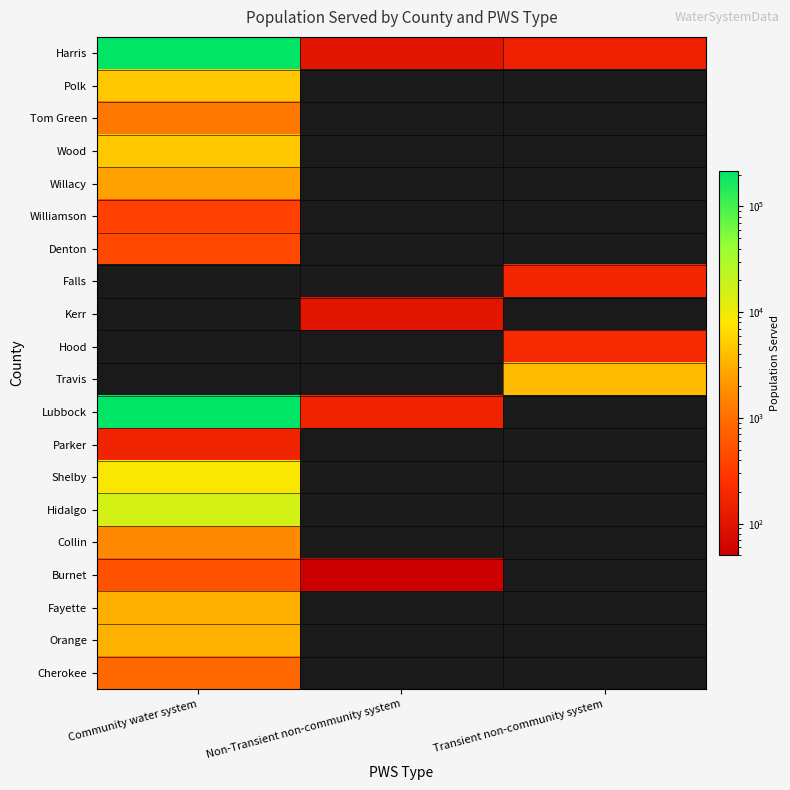

How many distinct data groups are displayed?

20